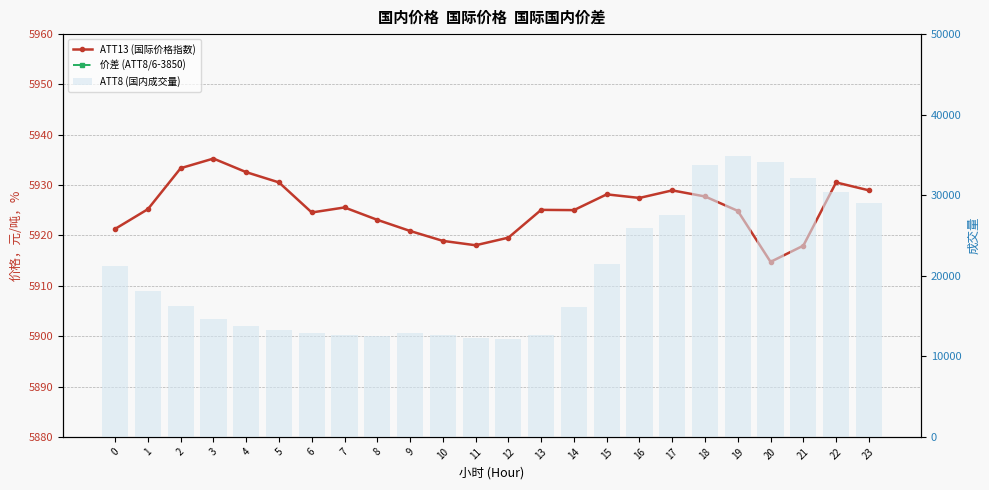

At which category is the sum across all series the highest?

19